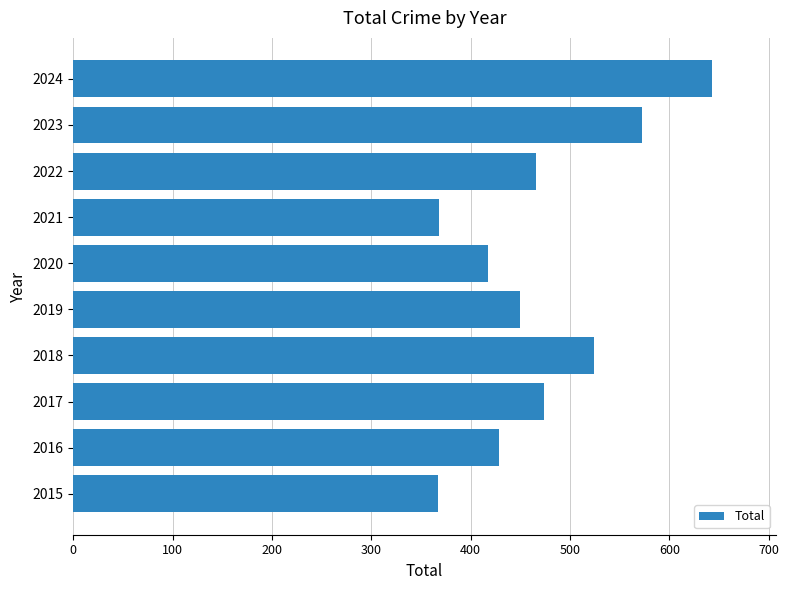

Between 2023 and 2024, which is larger?

2024